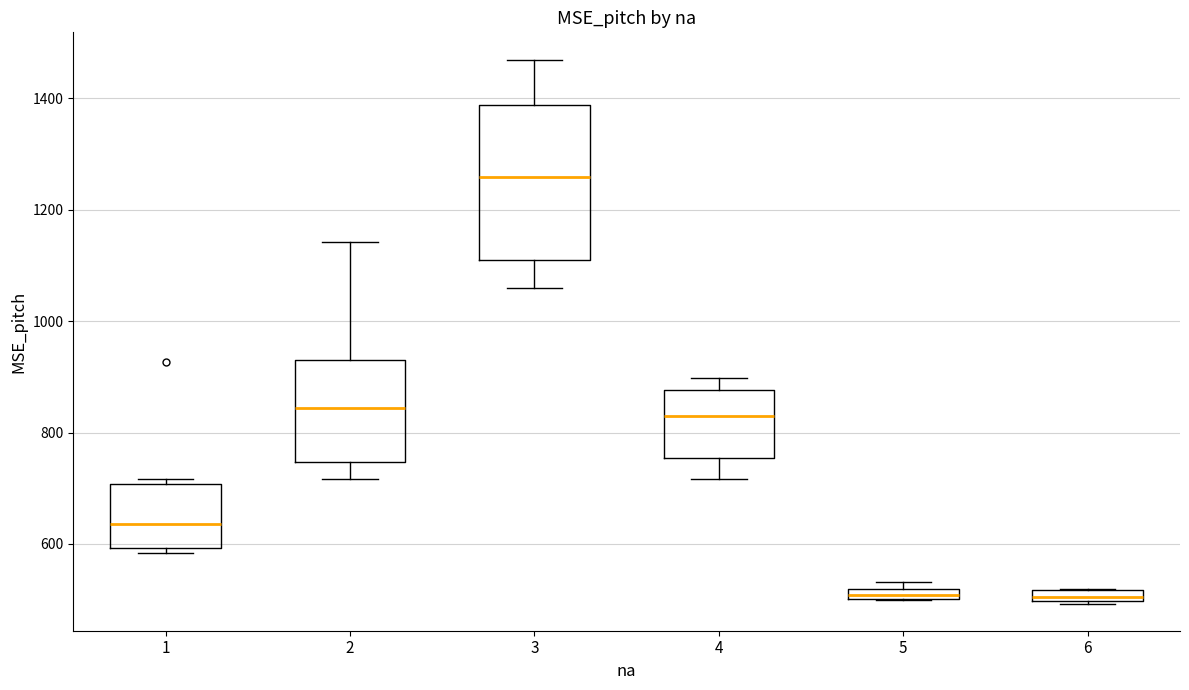

Which box has the highest median line?

3